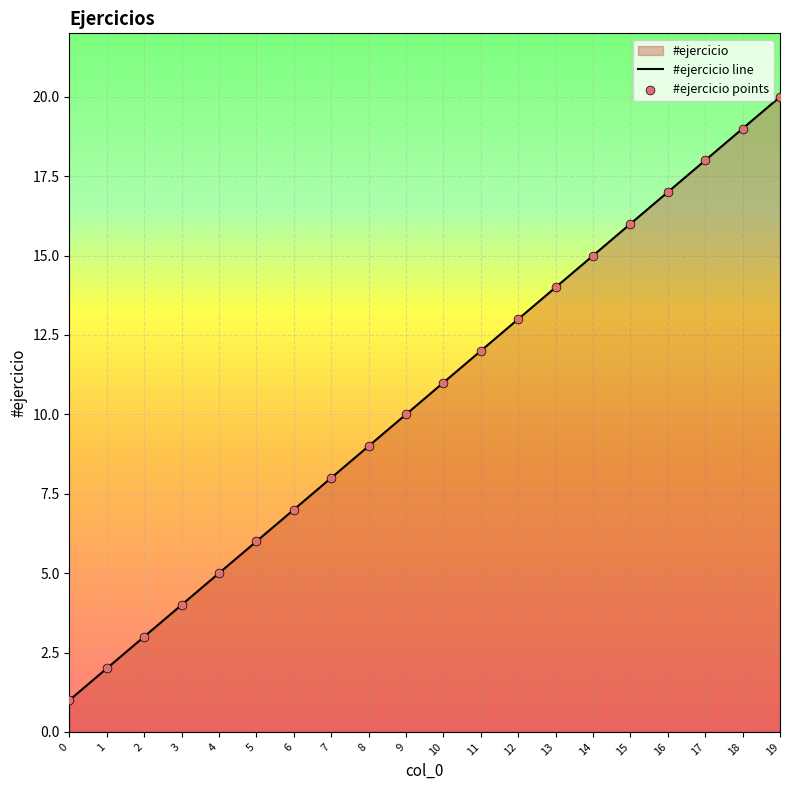

Between 4 and 6, which is larger?

6